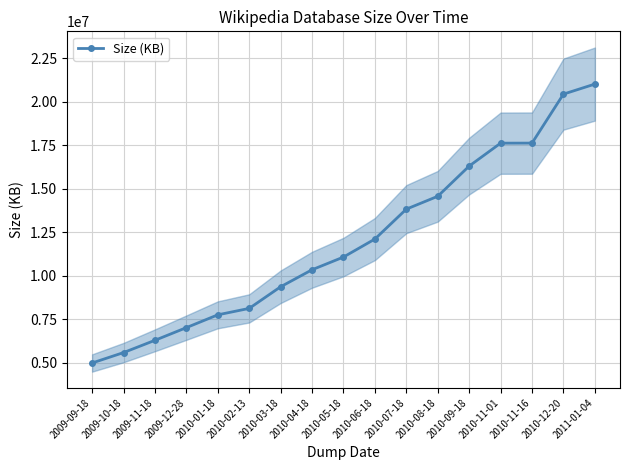

How many lines are shown in the chart?

1